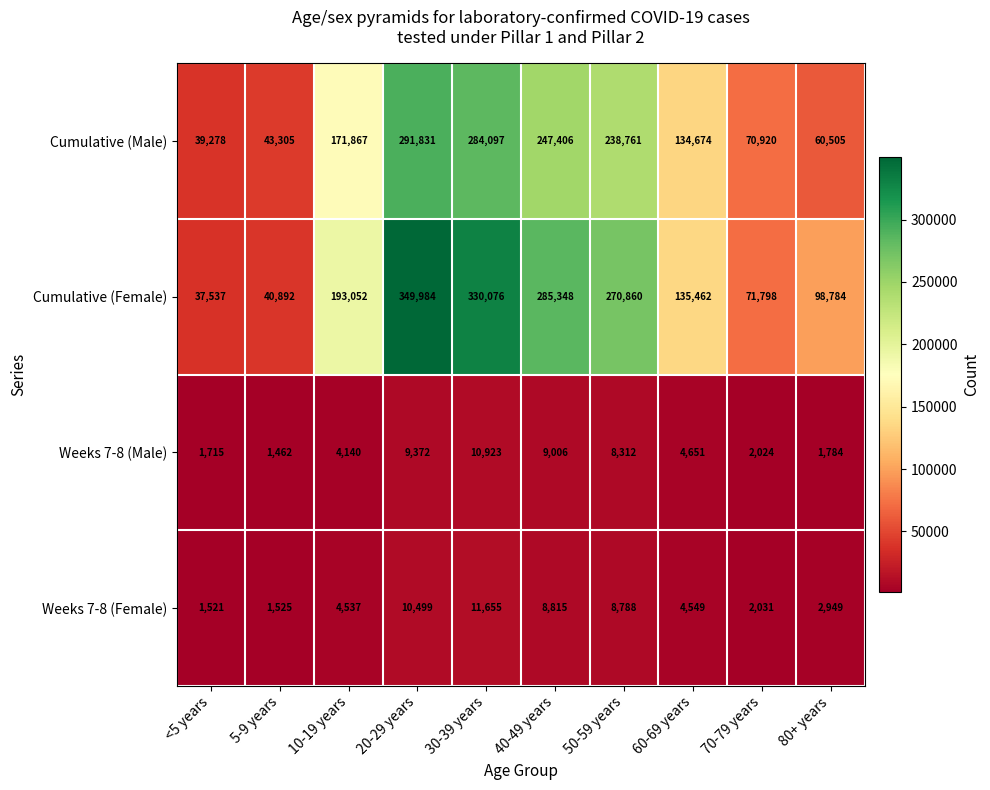

The value of Cumulative (Female) at 60-69 years is 57887. True or false?

False